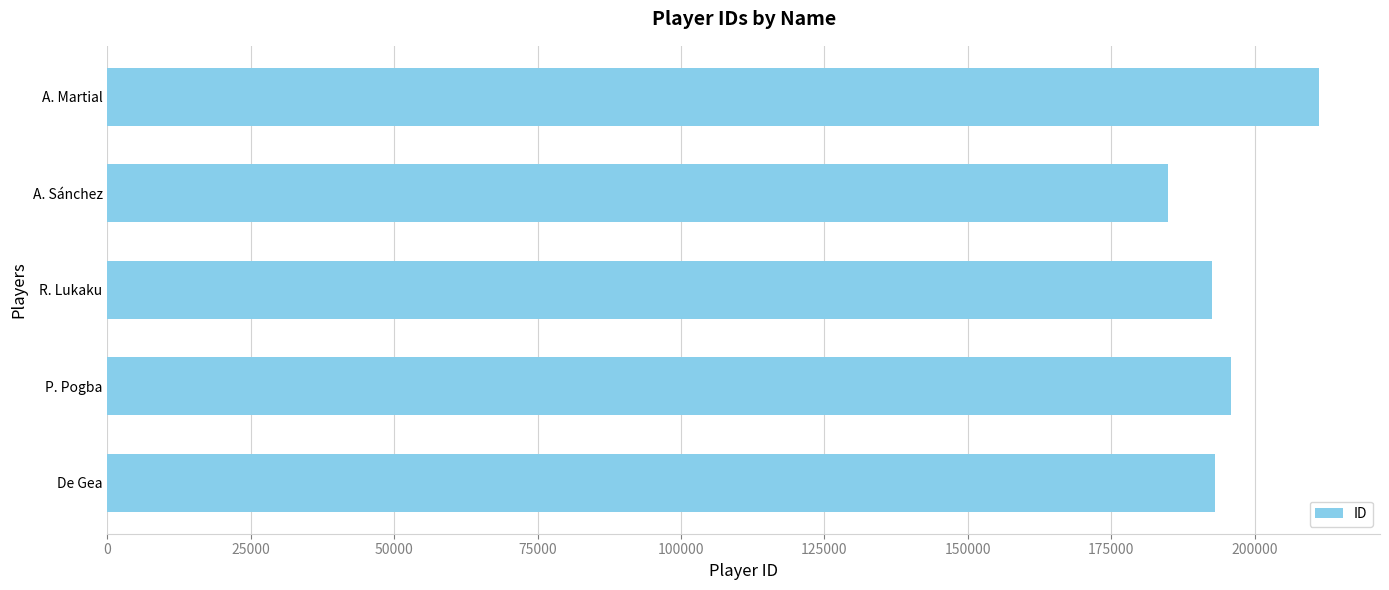

Approximately how many times larger is the value at A. Sánchez compared to P. Pogba?

0.9